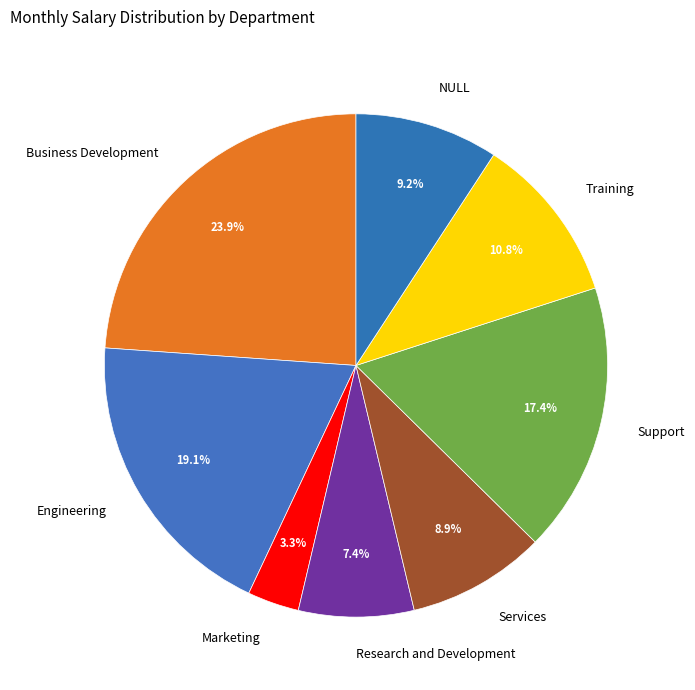

To the nearest percent, what is the difference between the Training and Business Development slice percentages?

13%